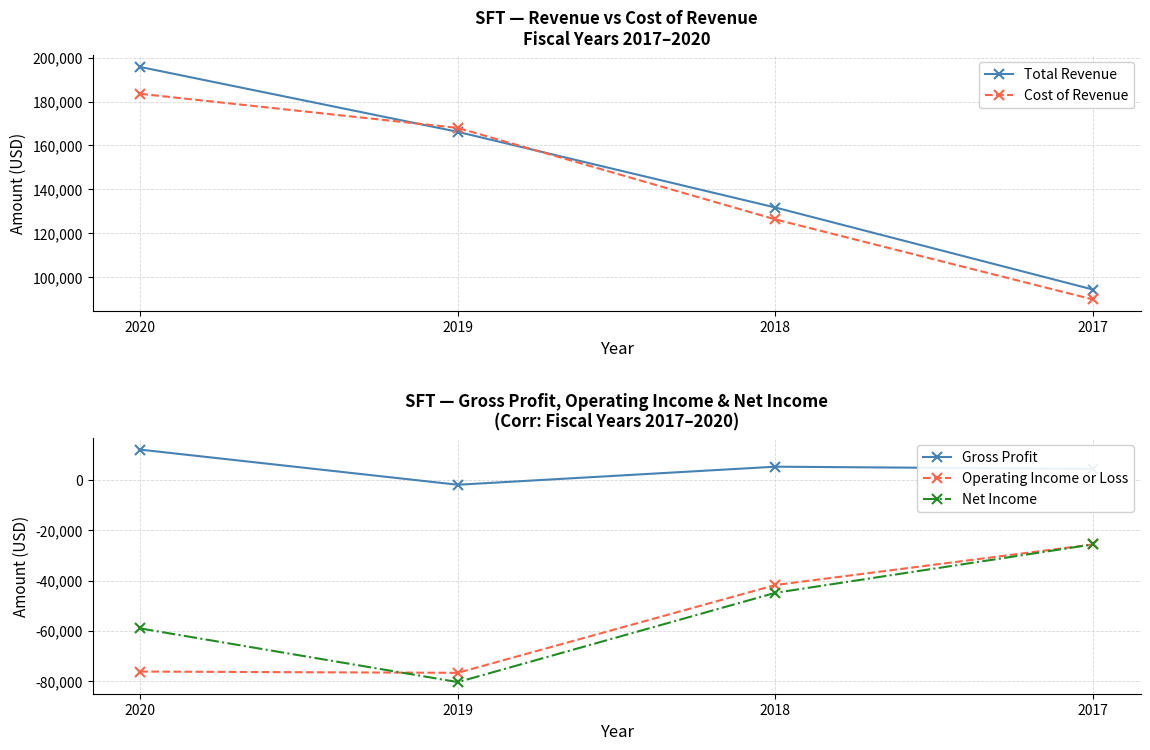

At which category does Gross Profit reach its first local valley?

2019